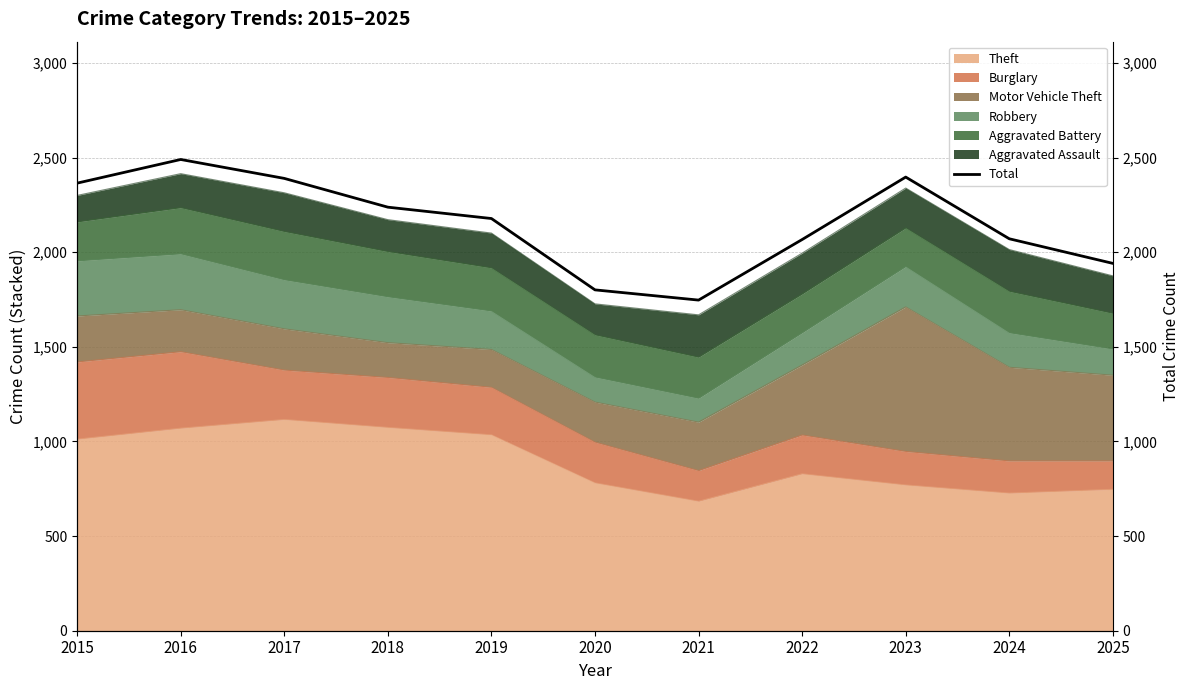

True or false: Theft has a value of 1144 at 2024.

False